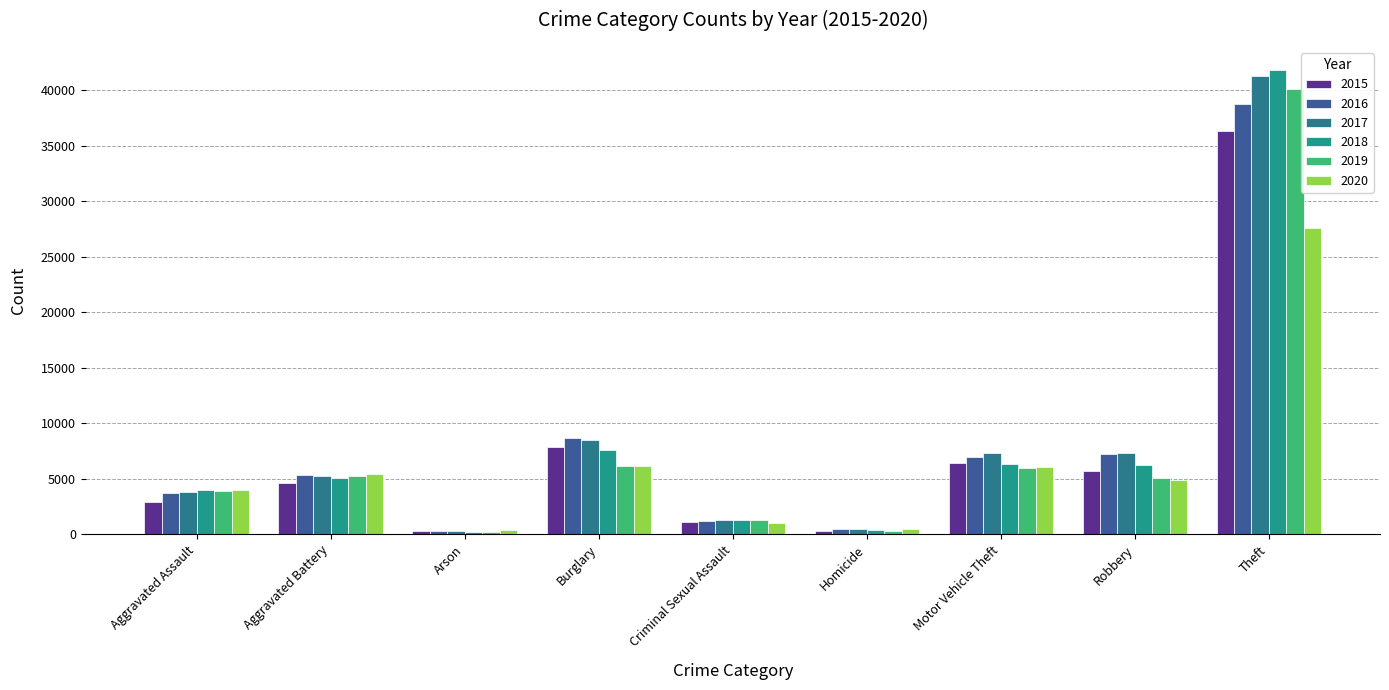

At which label is 2017 closest to 20784?

Burglary